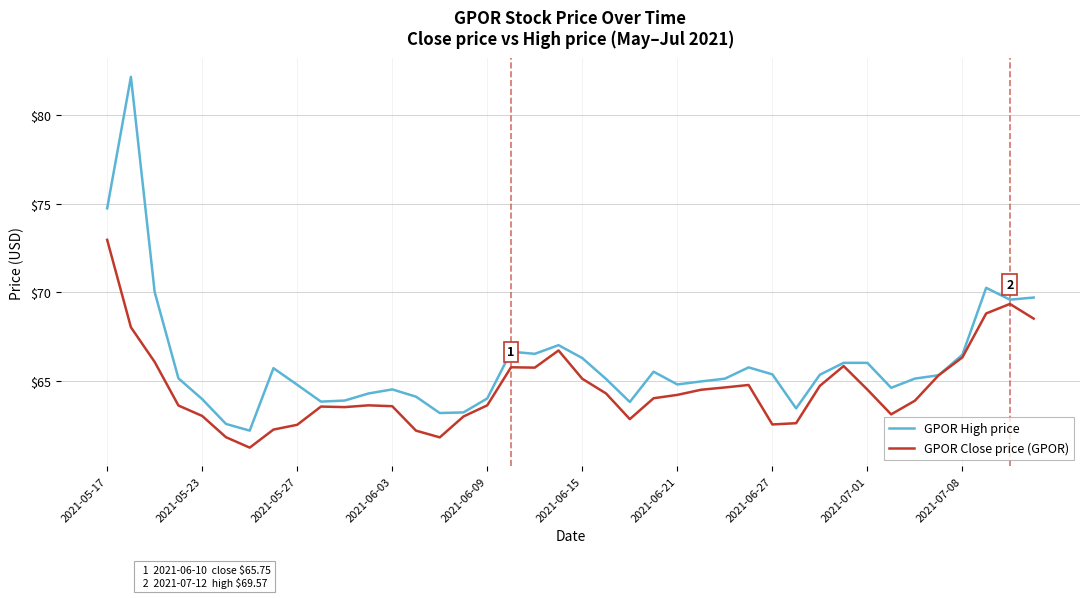

Which series has the largest total across all categories?

GPOR High price